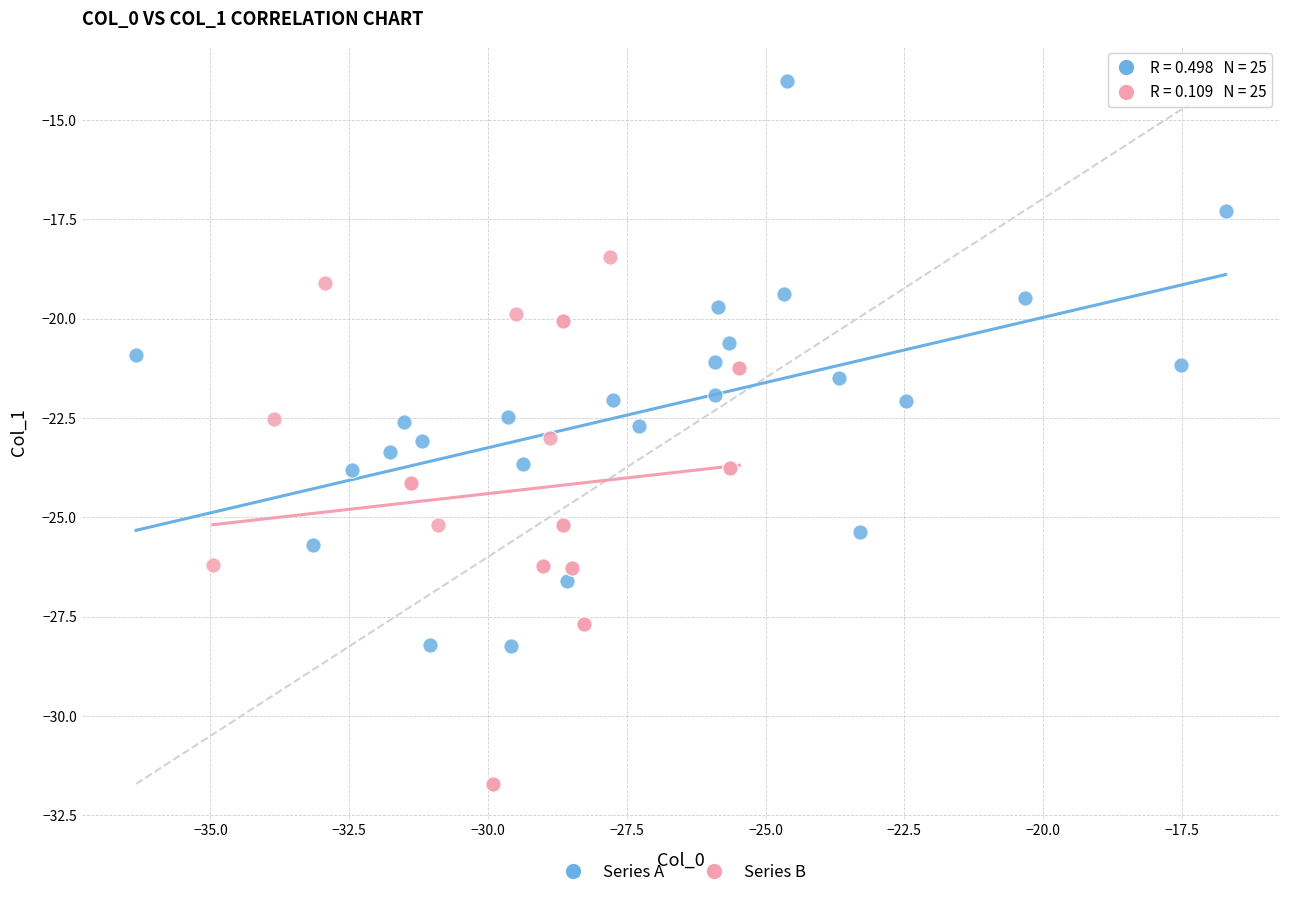

Which series has the largest Y range (max minus min)?

Series A